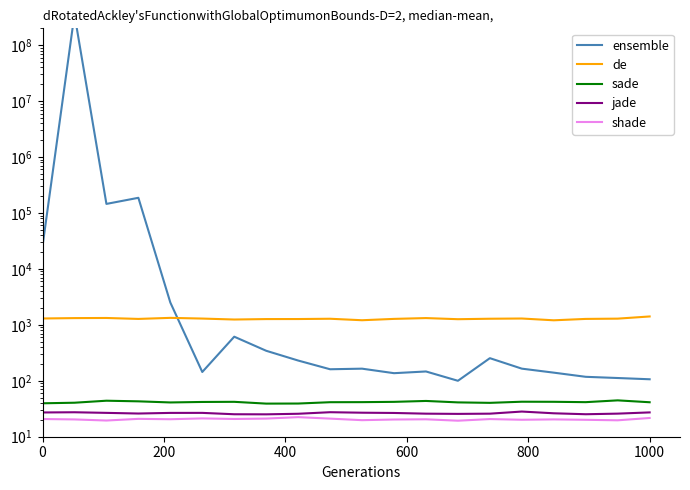

Is this an area chart (filled region under the line)?

No